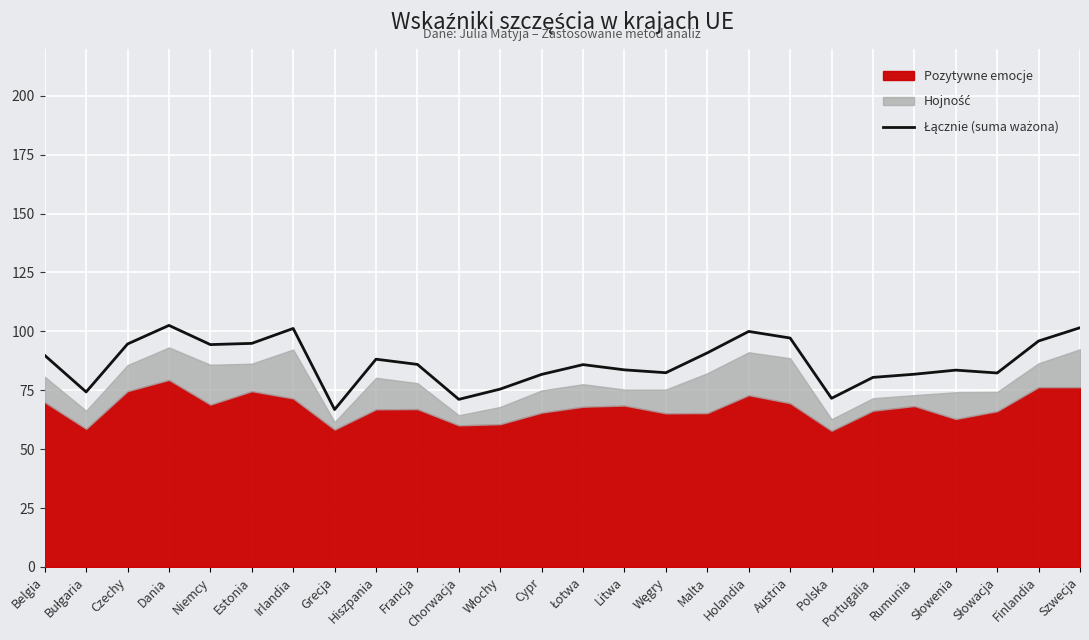

Does the chart display data point markers on the line(s)?

No